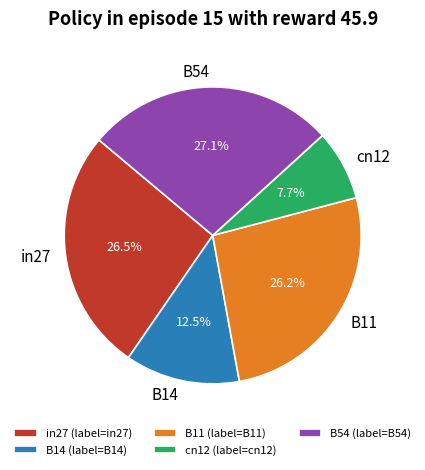

How many segments does this pie chart have?

5